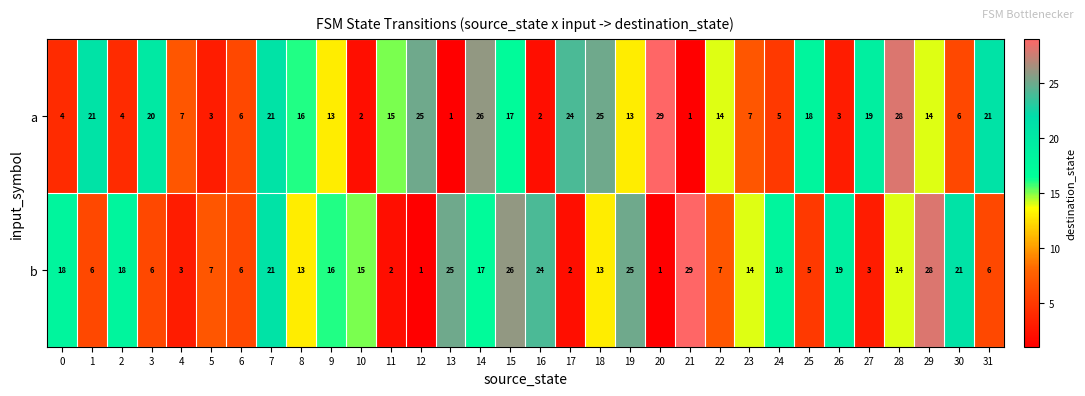

What is the greatest value displayed?

29